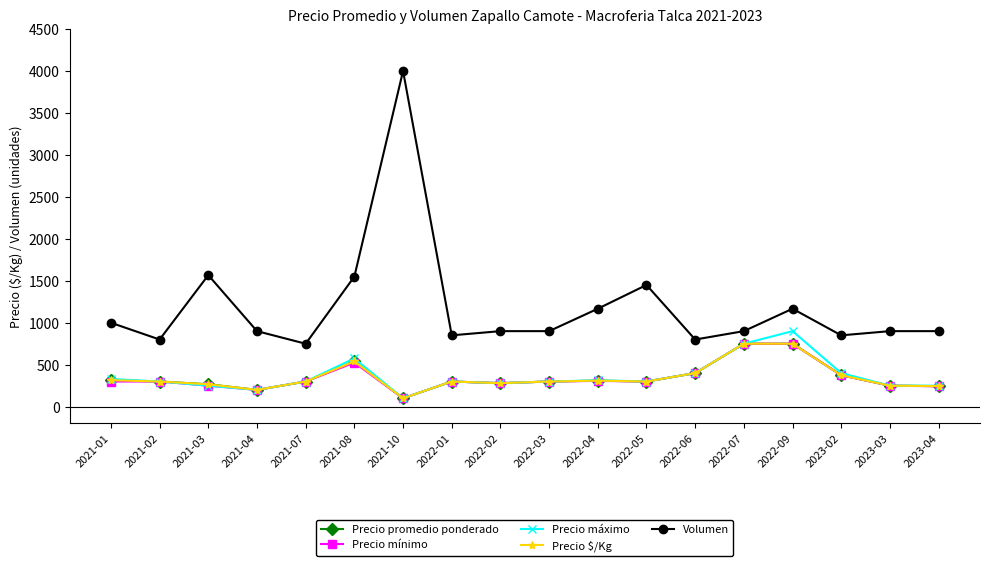

What is the minimum value for Precio $/Kg?

100